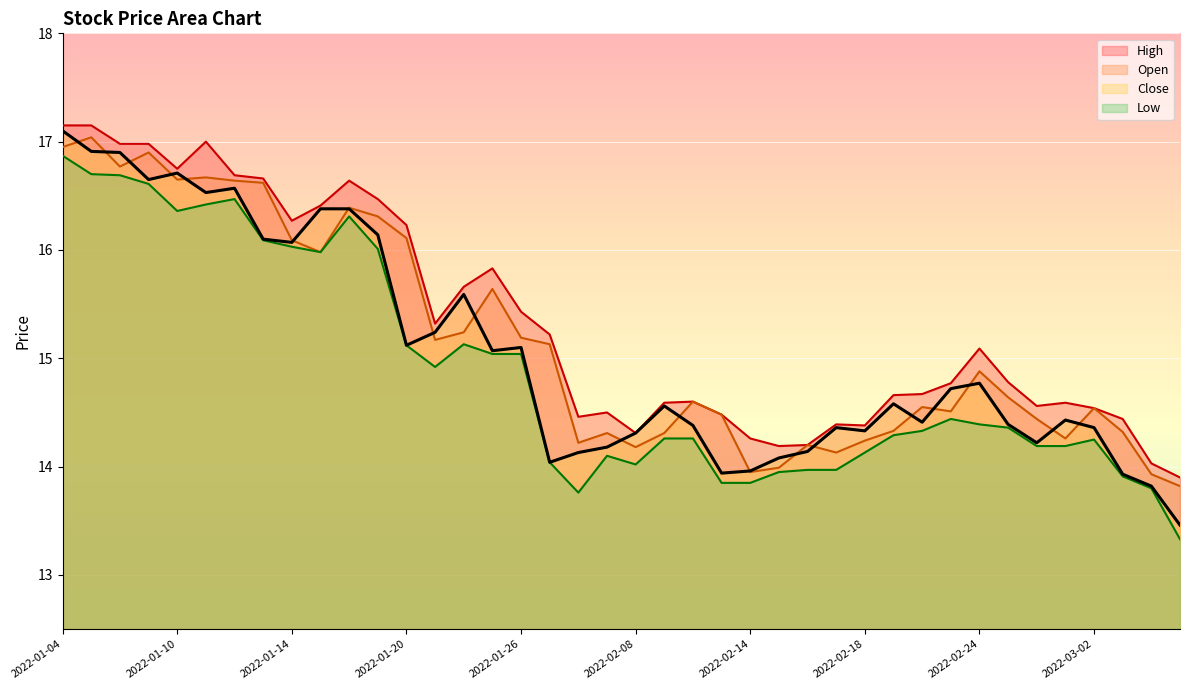

What is the highest value of the open series?

17.0